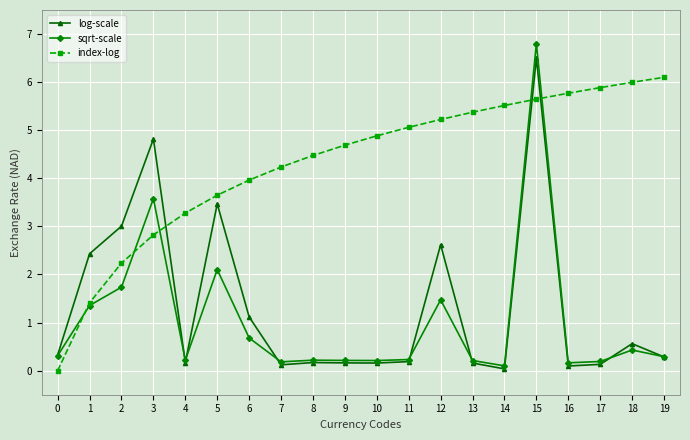

Which series has the widest spread of values?

sqrt-scale